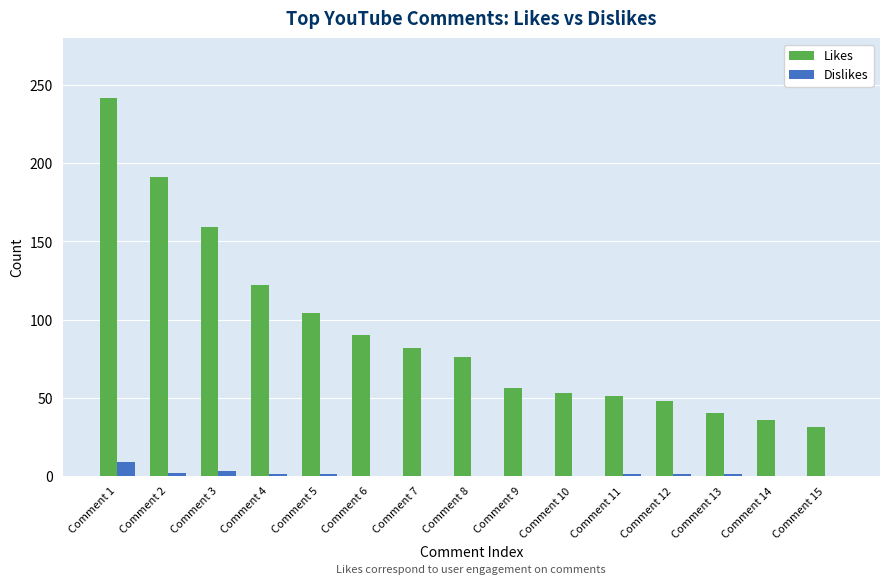

How many groups of bars are there?

15